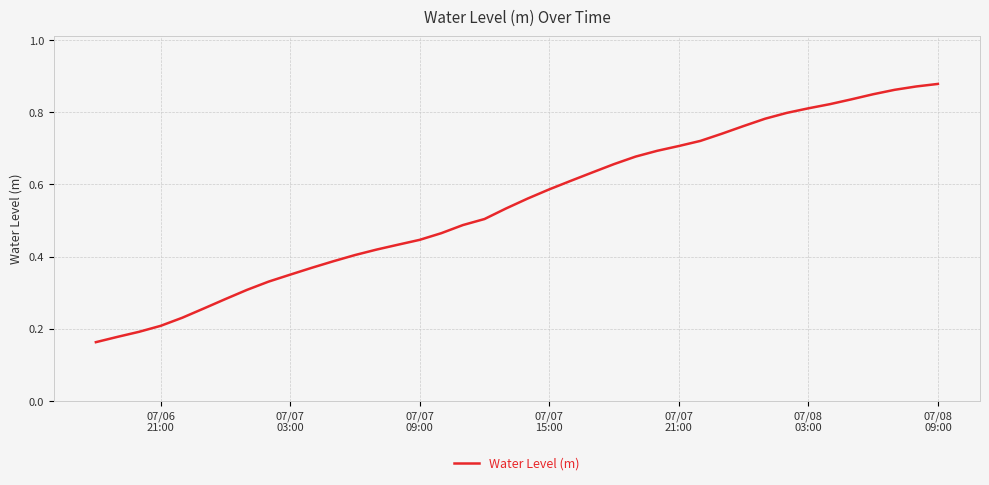

Does the chart display data point markers on the line(s)?

No